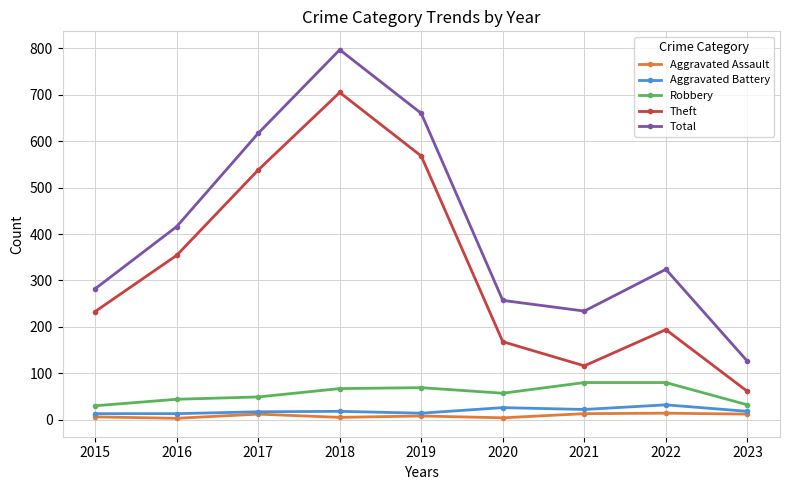

In Robbery, how many points are lower than both neighbors (excluding endpoints)?

1